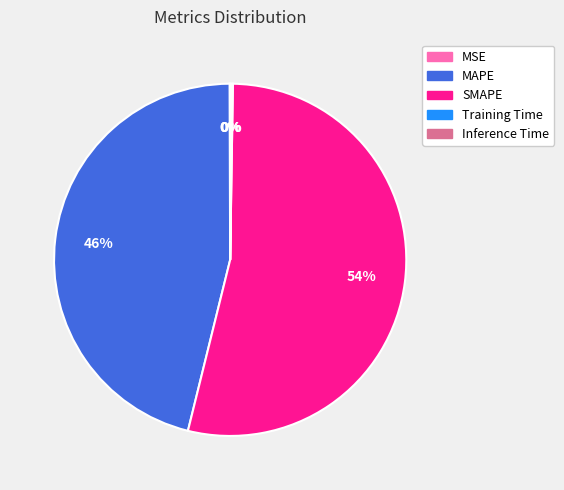

Which category has the biggest portion of the pie?

SMAPE